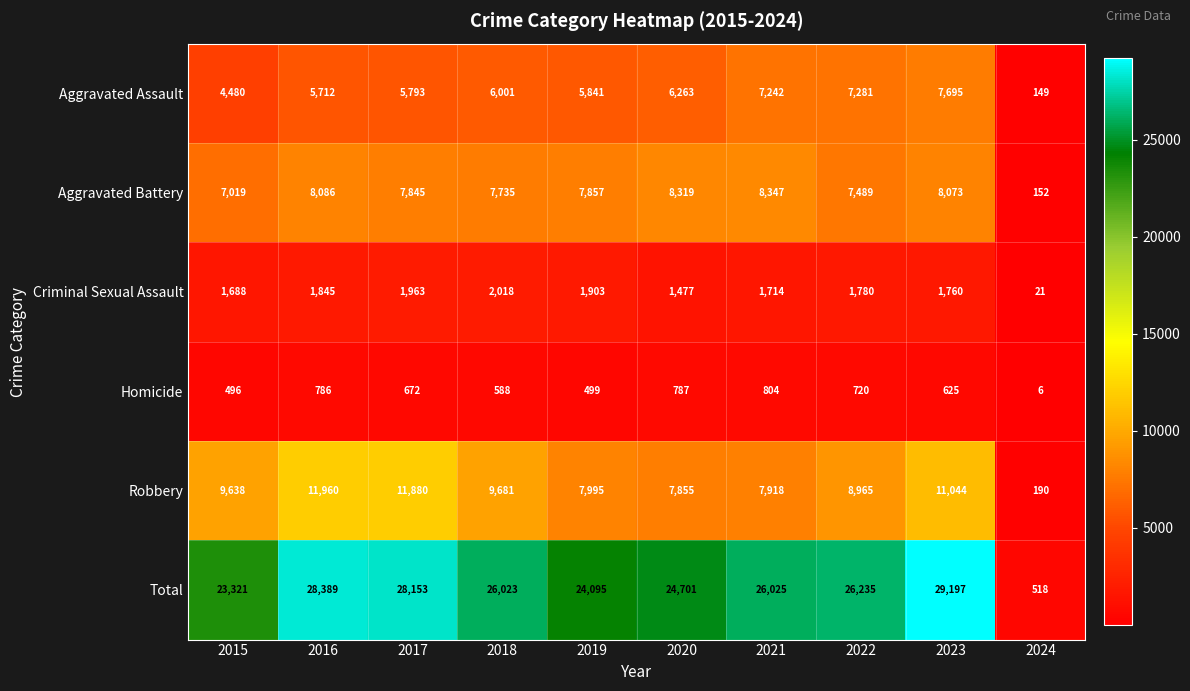

True or false: Aggravated Assault has a value of 7242 at 2021.

True